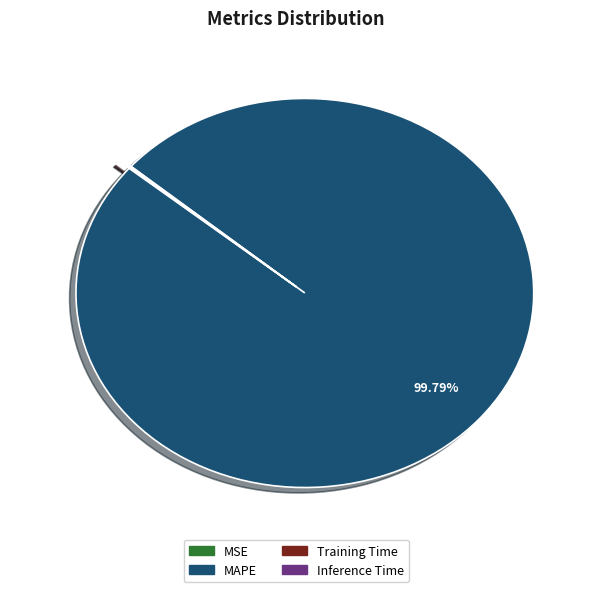

To the nearest percent, what percentage of the pie is MAPE?

100%